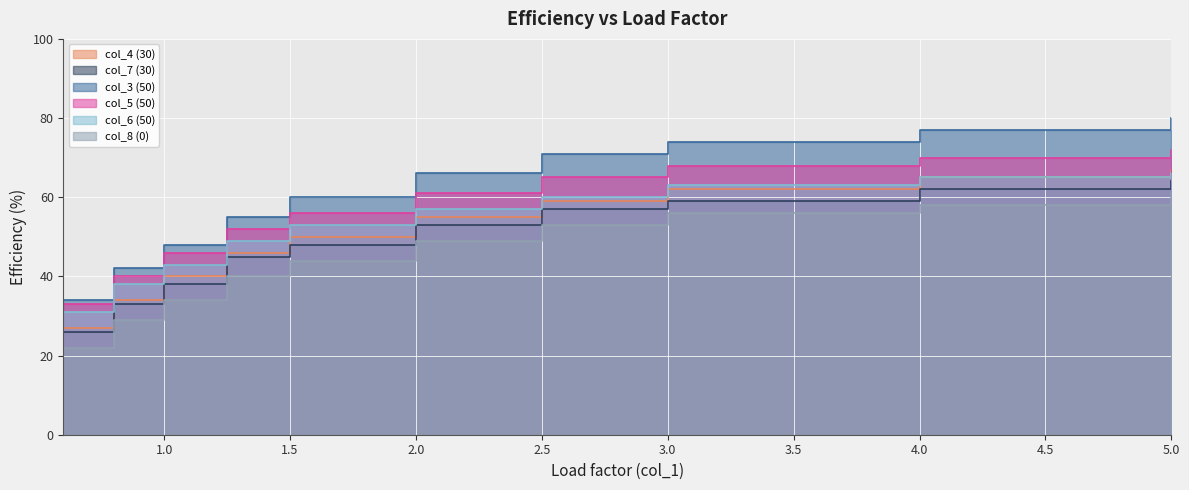

True or false: col_5 (50) has more than 0 points higher than both neighbors.

False